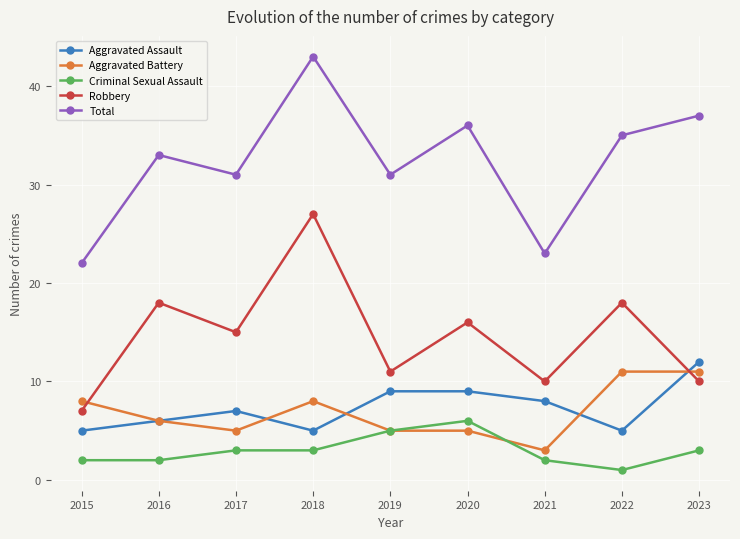

What is the sum of all Criminal Sexual Assault values?

27